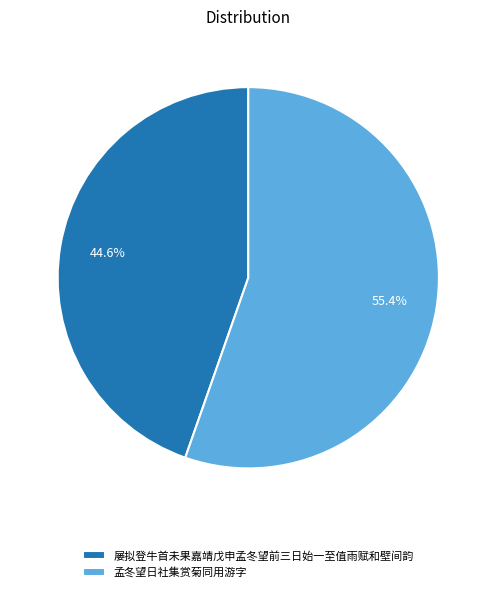

Between 屡拟登牛首未果嘉靖戊申孟冬望前三日始一至值雨赋和壁间韵 and 孟冬望日社集赏菊同用游字, which is larger?

孟冬望日社集赏菊同用游字